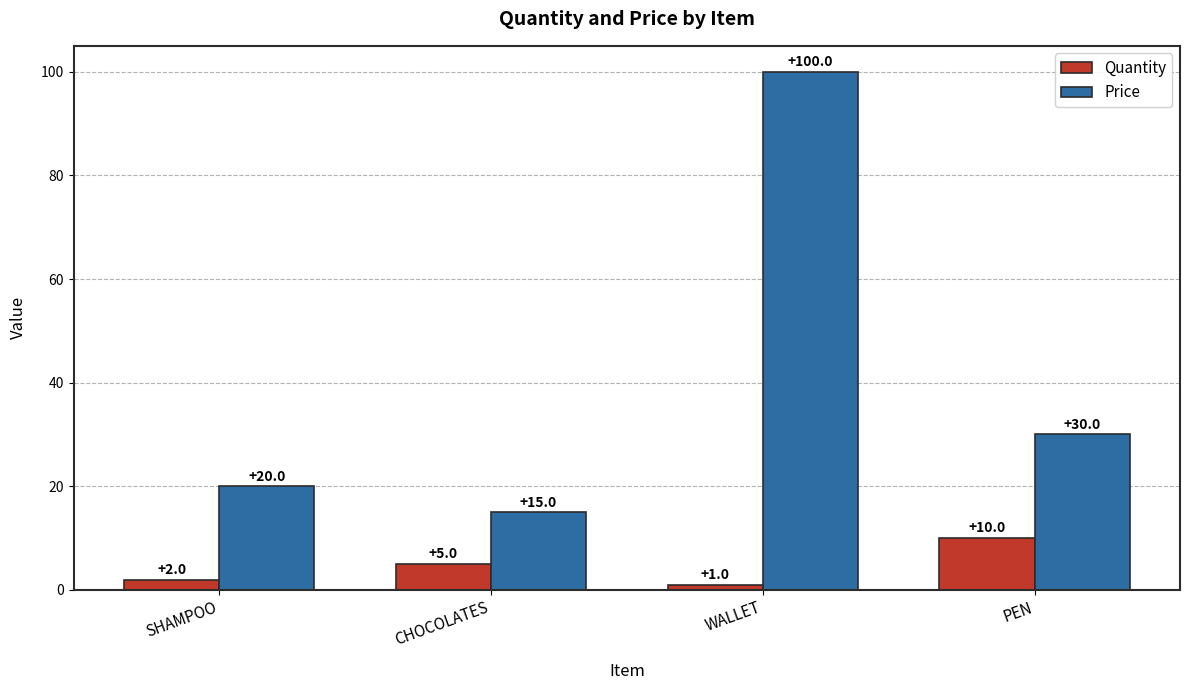

What is the minimum value for Quantity?

1